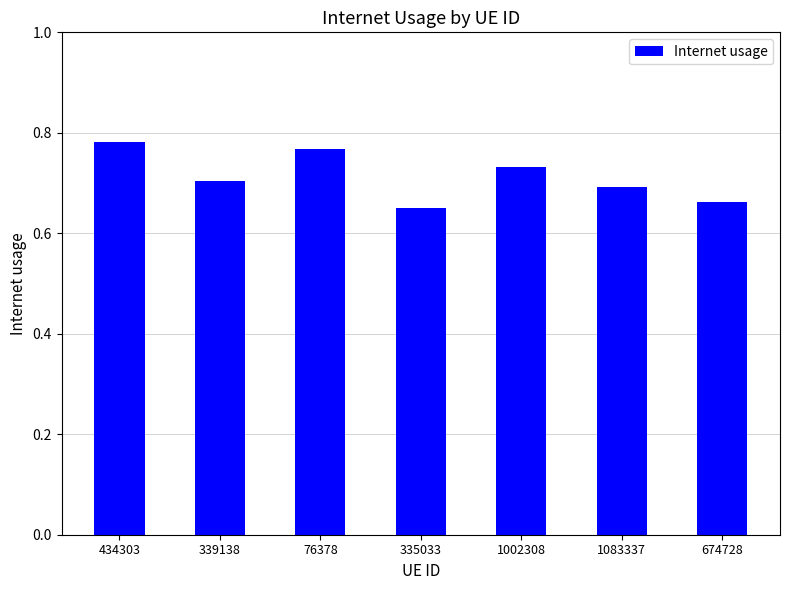

Is it true that the value at 76378 is 0.2?

False